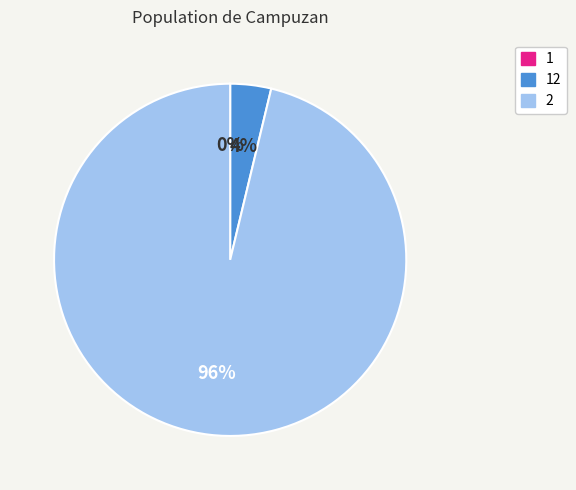

To the nearest percent, what is the difference between the largest and smallest slice percentages?

96%